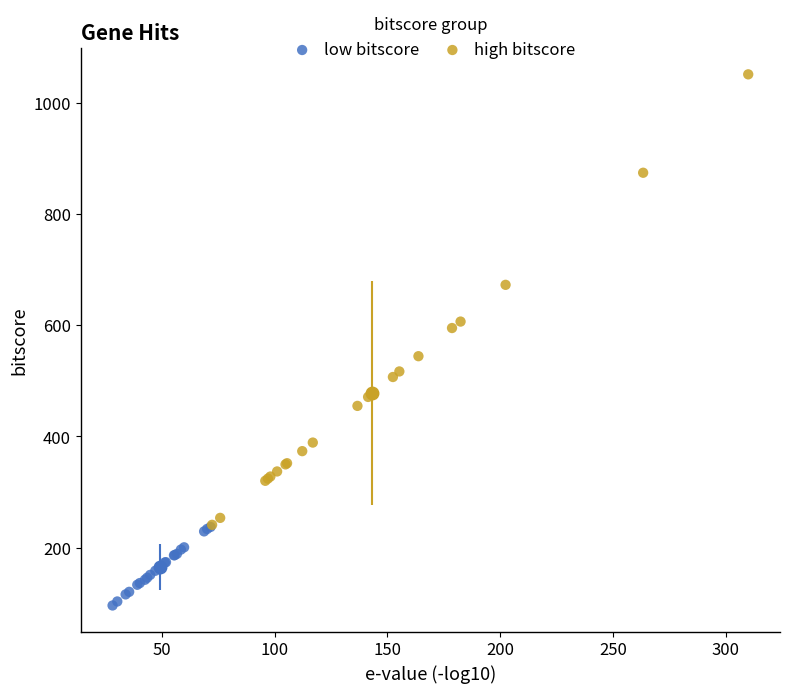

Which series reaches the maximum Y coordinate?

high bitscore